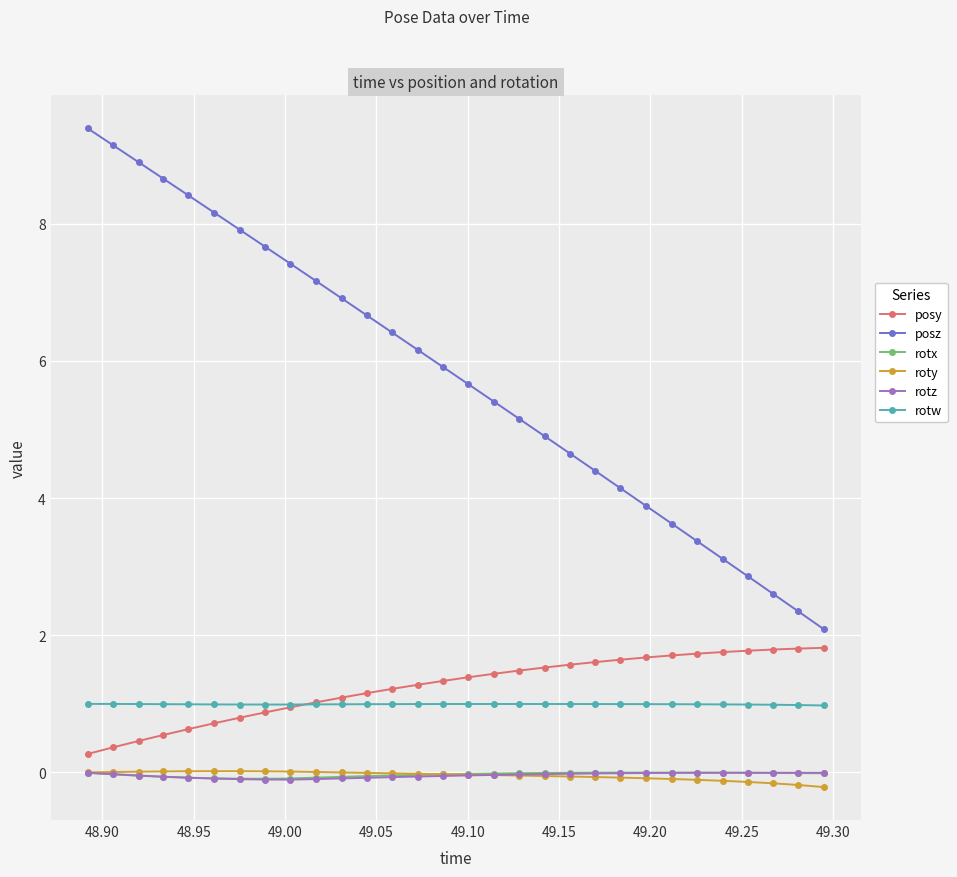

Does the chart have visible grid lines?

Yes